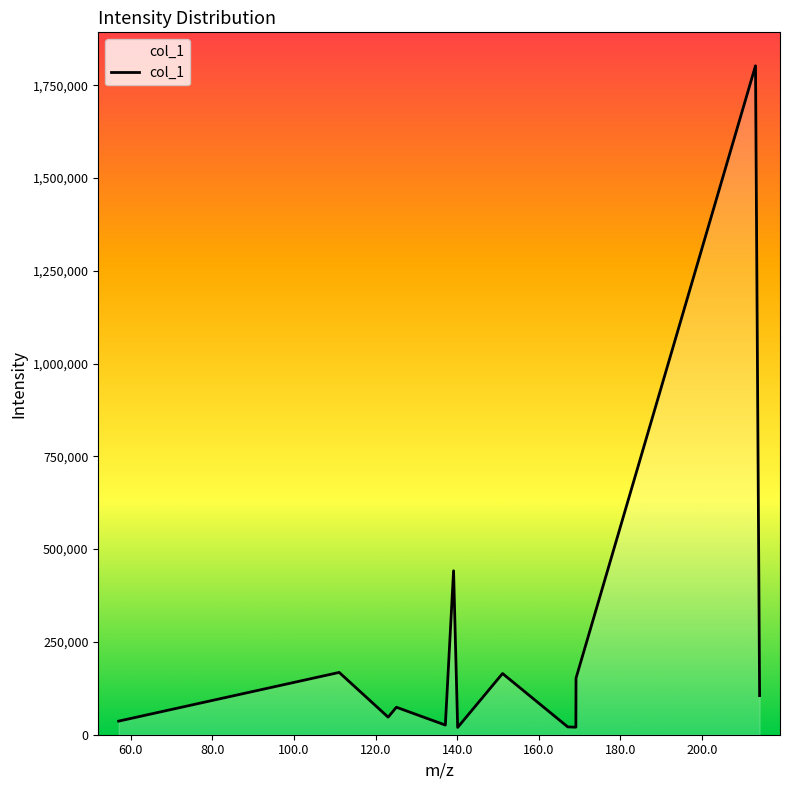

What is the maximum value shown in the chart?

1802245.8